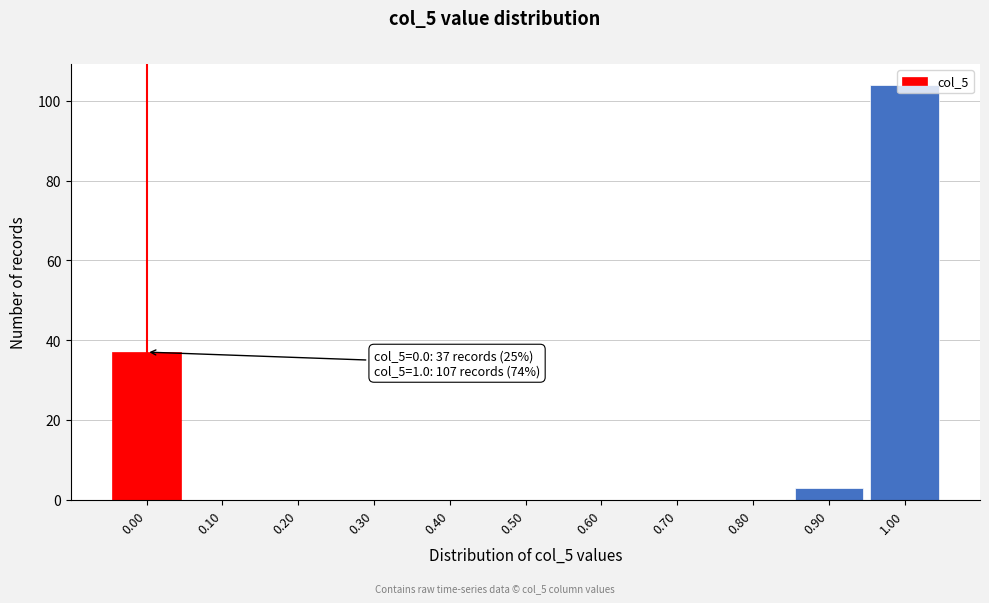

Which range on the x-axis has the tallest bar?

0.95 to 1.05